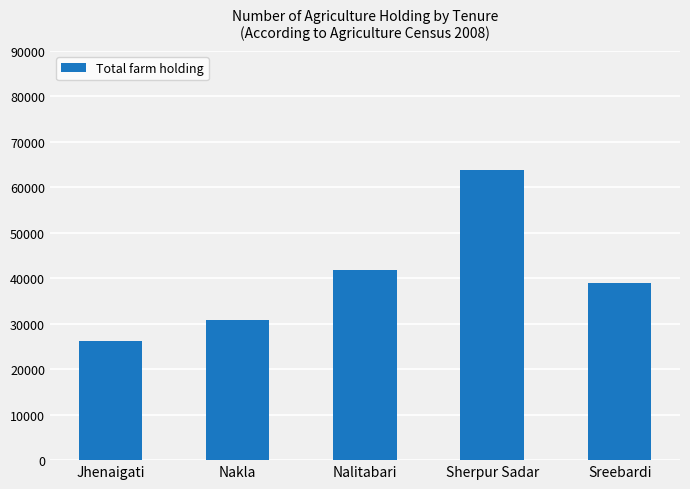

Does the chart contain any negative values?

No